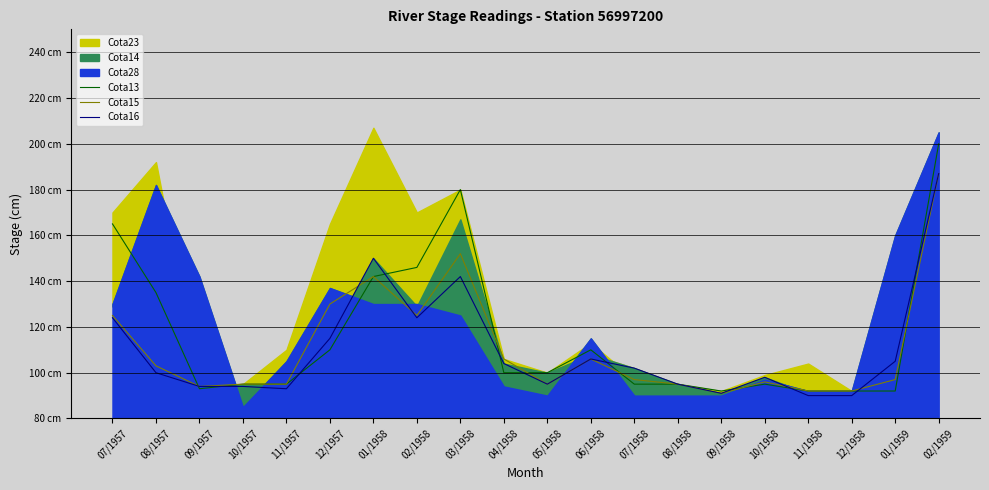

Where is the first local minimum for Cota13?

09/1957